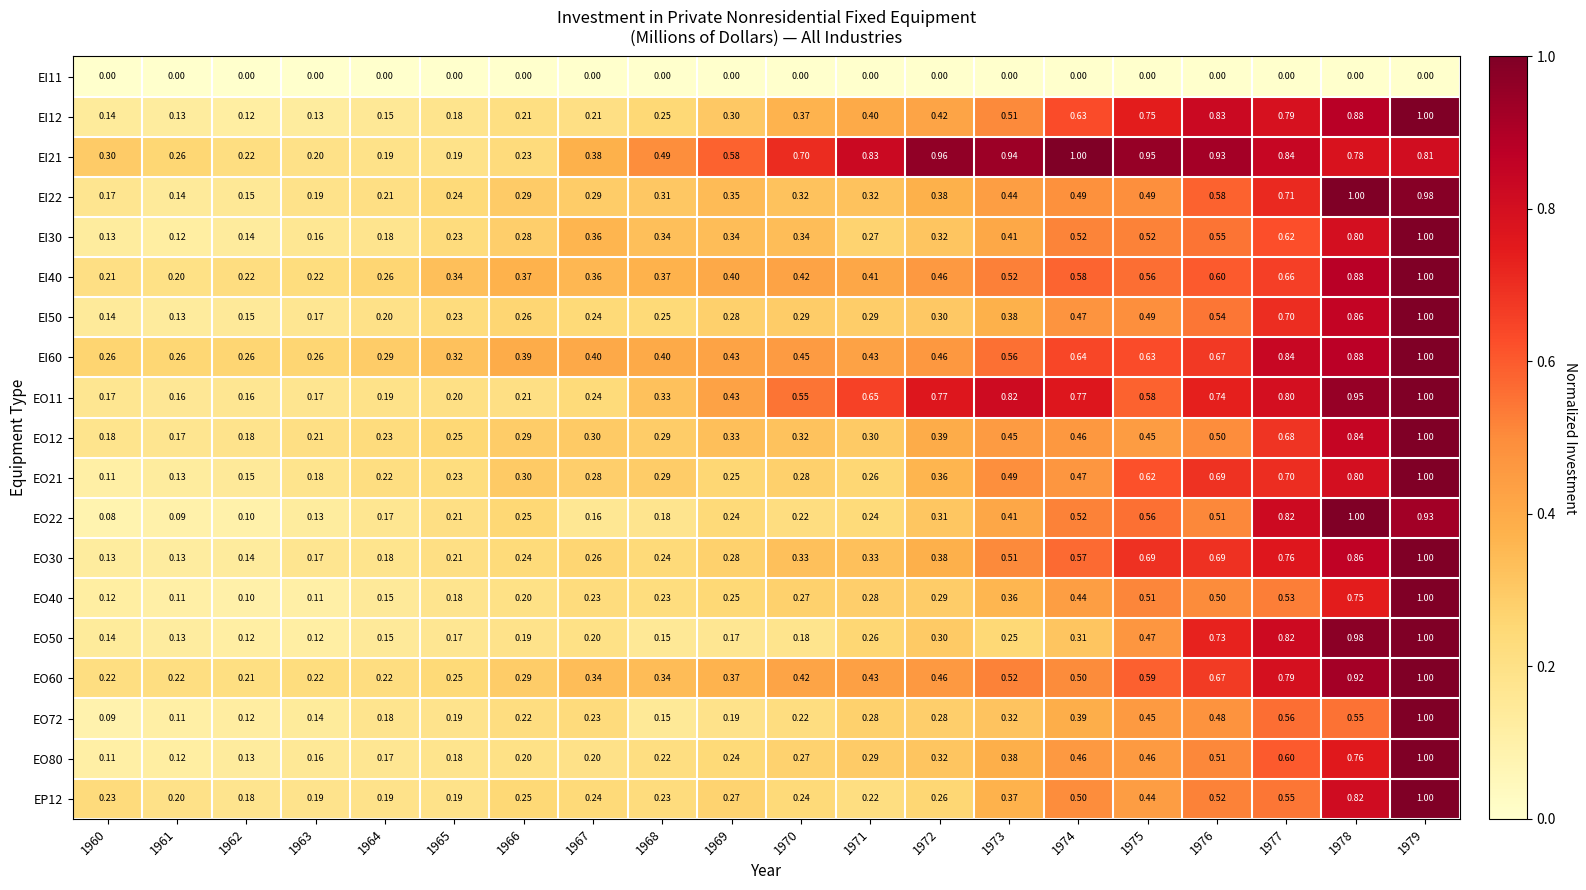

At how many categories does at least one series exceed 0?

20